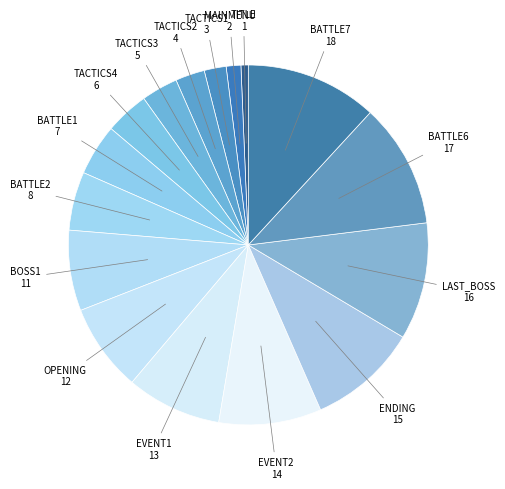

Count the number of slices in the pie.

16